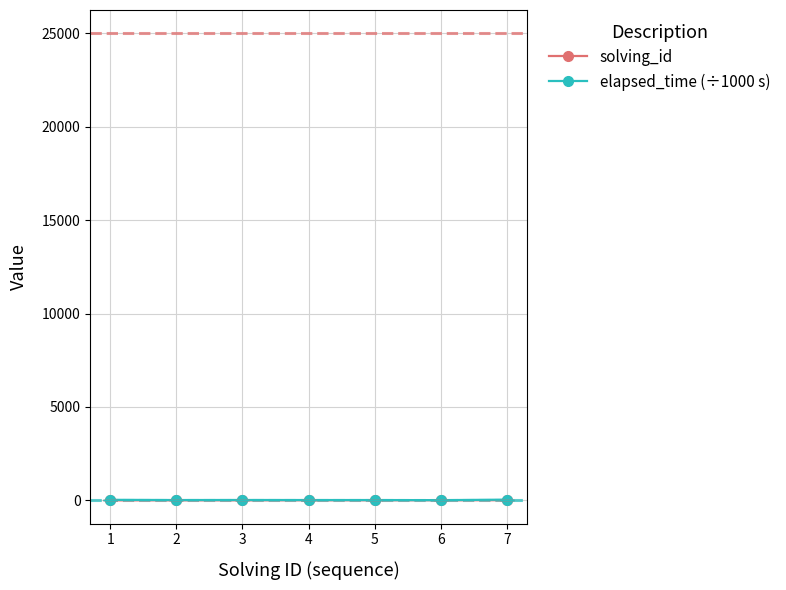

Is this an area chart (filled region under the line)?

No